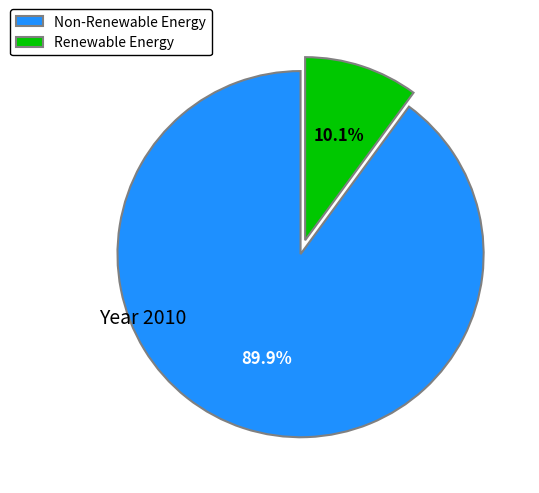

Does any single category account for the majority?

Yes